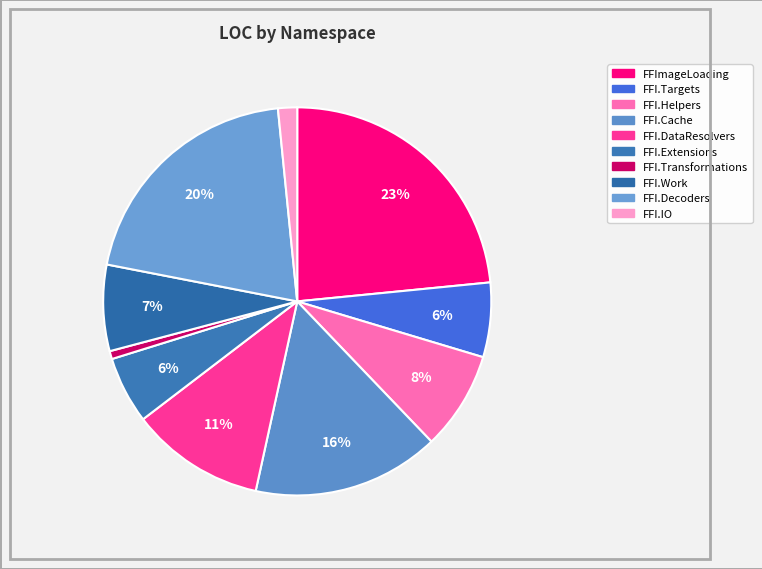

How many segments does this pie chart have?

10